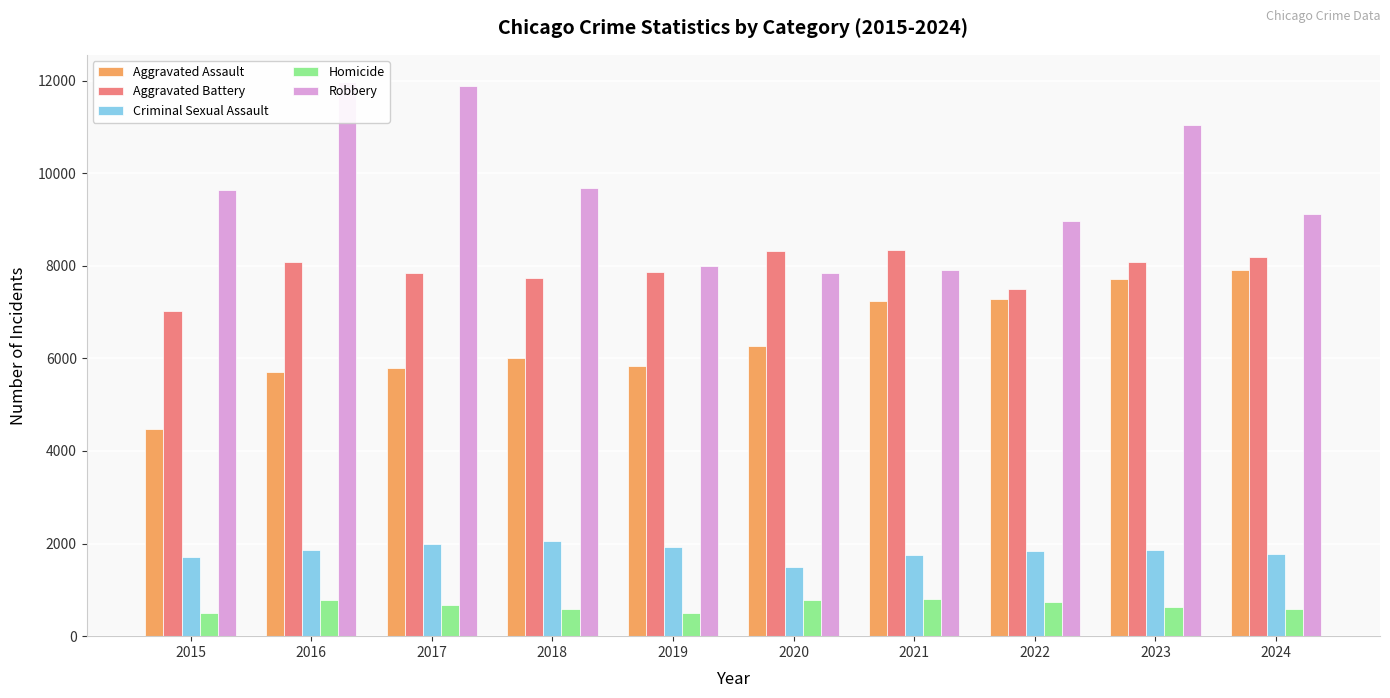

What is the maximum value for Robbery?

11960